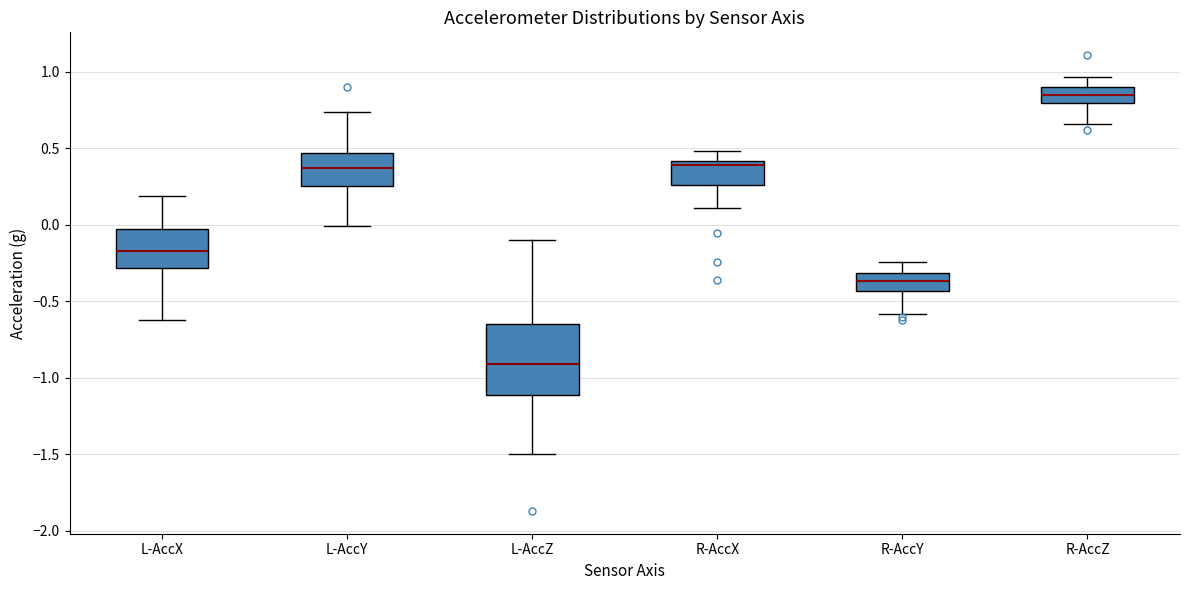

Where does the lower whisker of the box for L-AccX end on the y-axis? The values are not printed on the chart, so give them approximately, as read against the axis.

-0.60